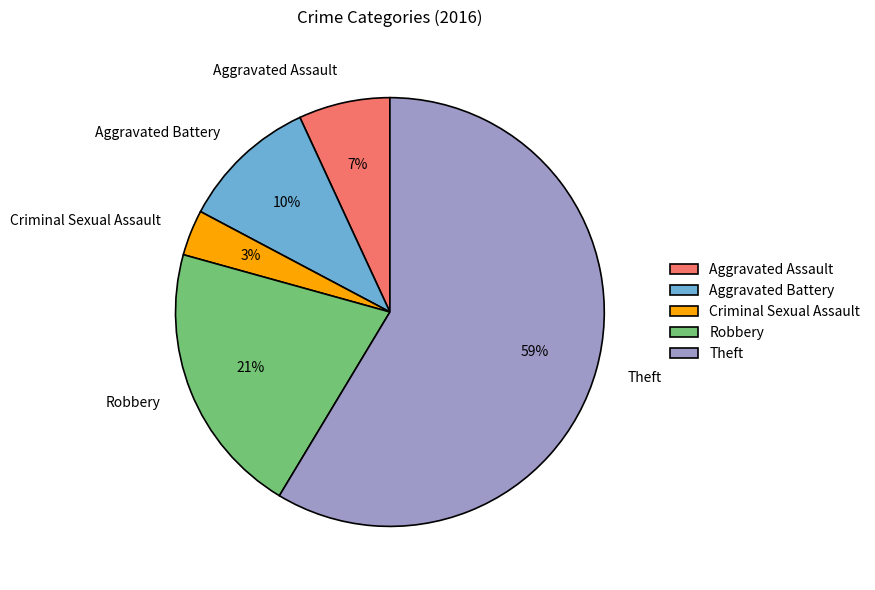

What percentage is the Aggravated Assault slice, to the nearest percent?

7%